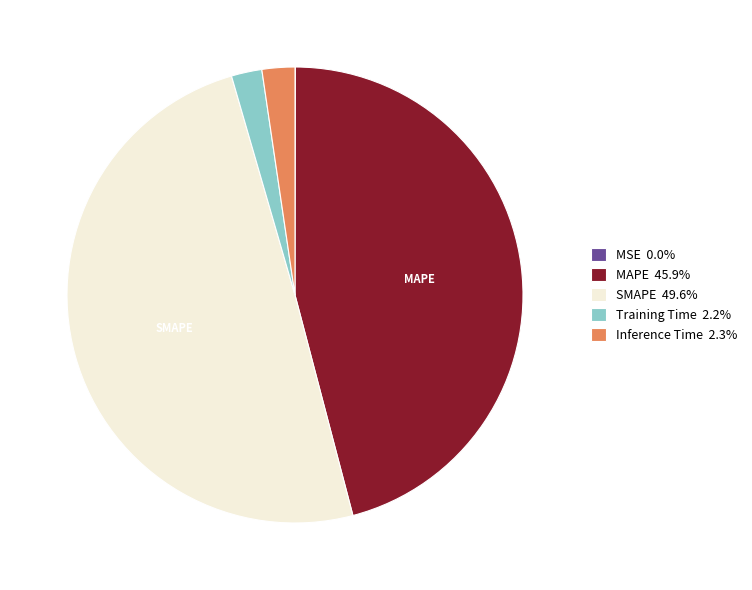

Is Inference Time 2.3% the majority of the pie?

No